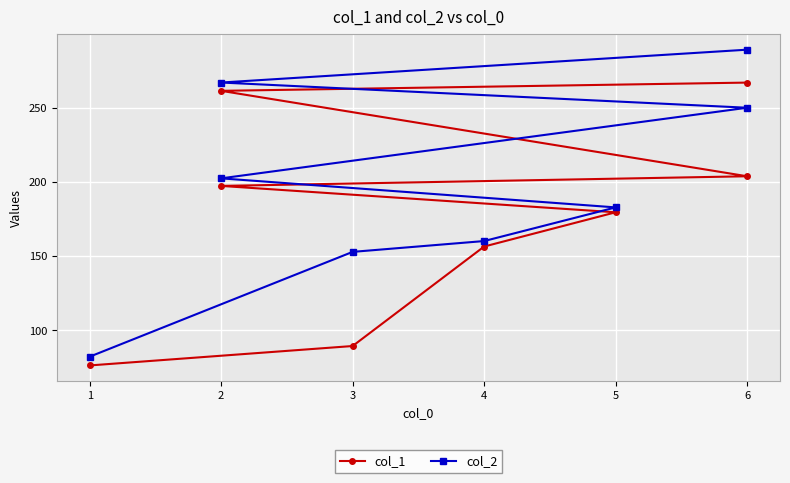

What is the difference between the maximum and minimum values in the col_1 series?

190.8